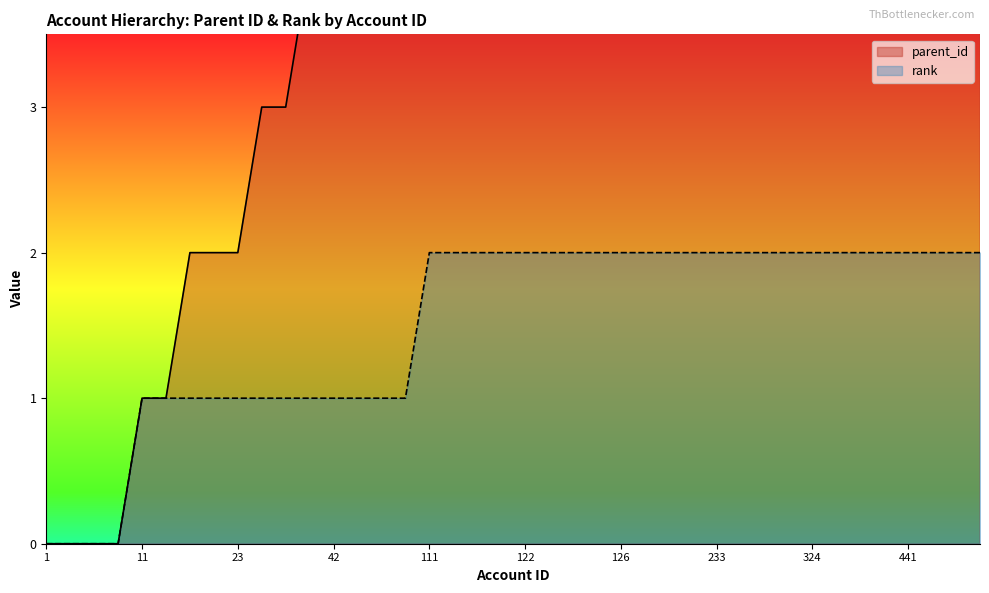

Rank the series by their maximum value, from lowest to highest.

rank, parent_id